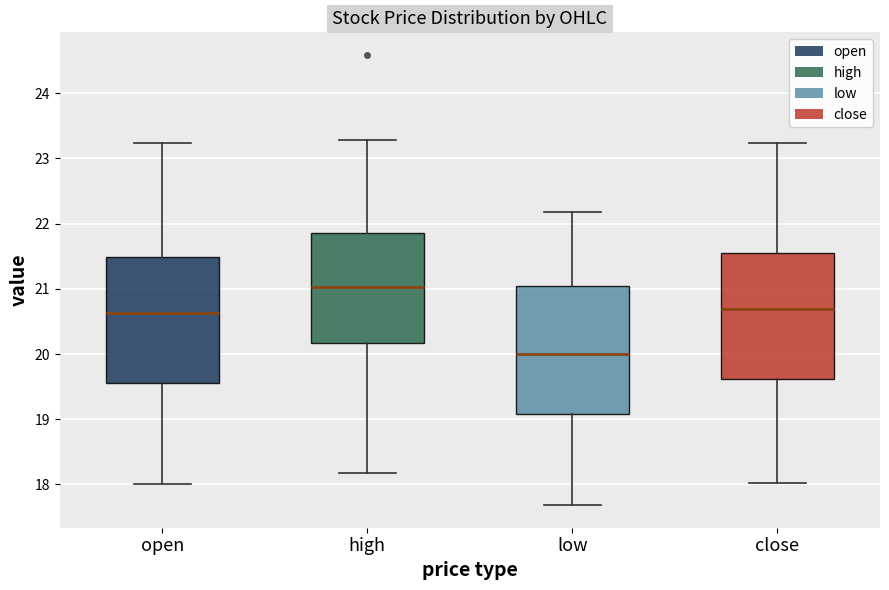

Which box's median line is the highest?

high